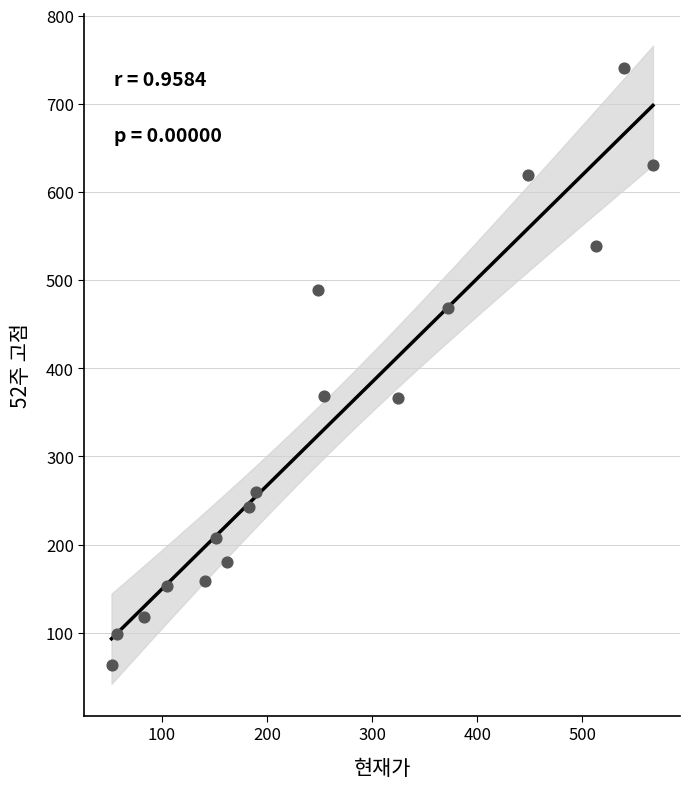

What is the range of X values (max minus min)?

514.7